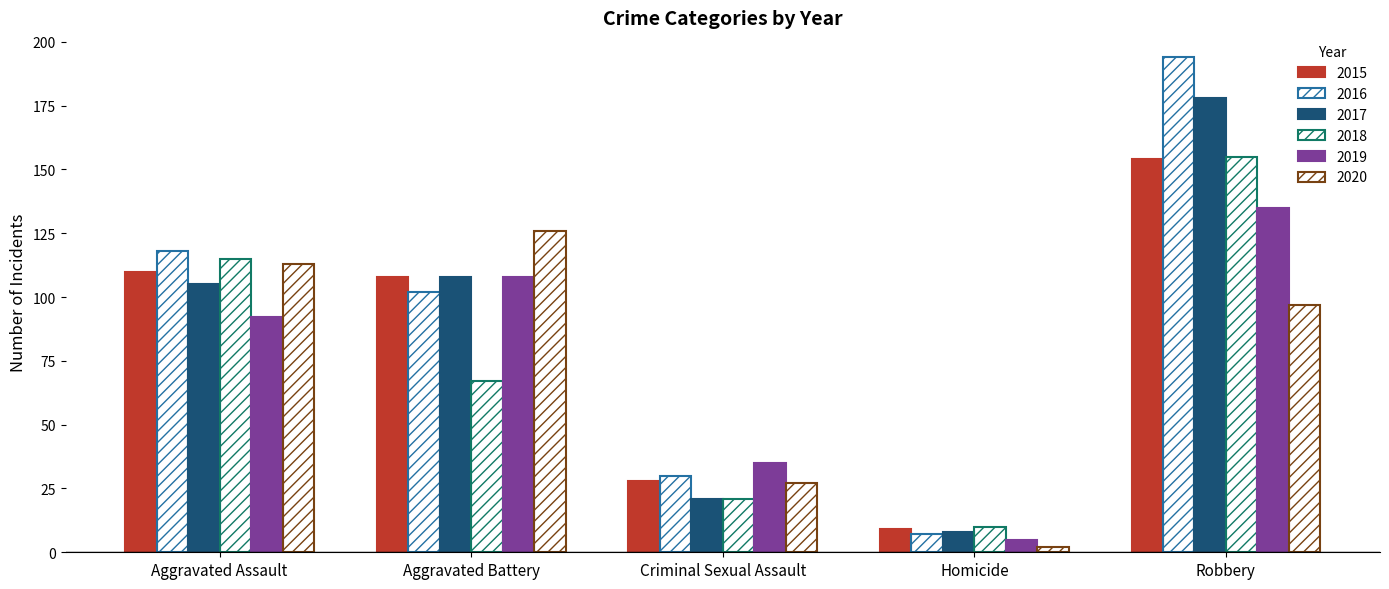

How many groups of bars are there?

5